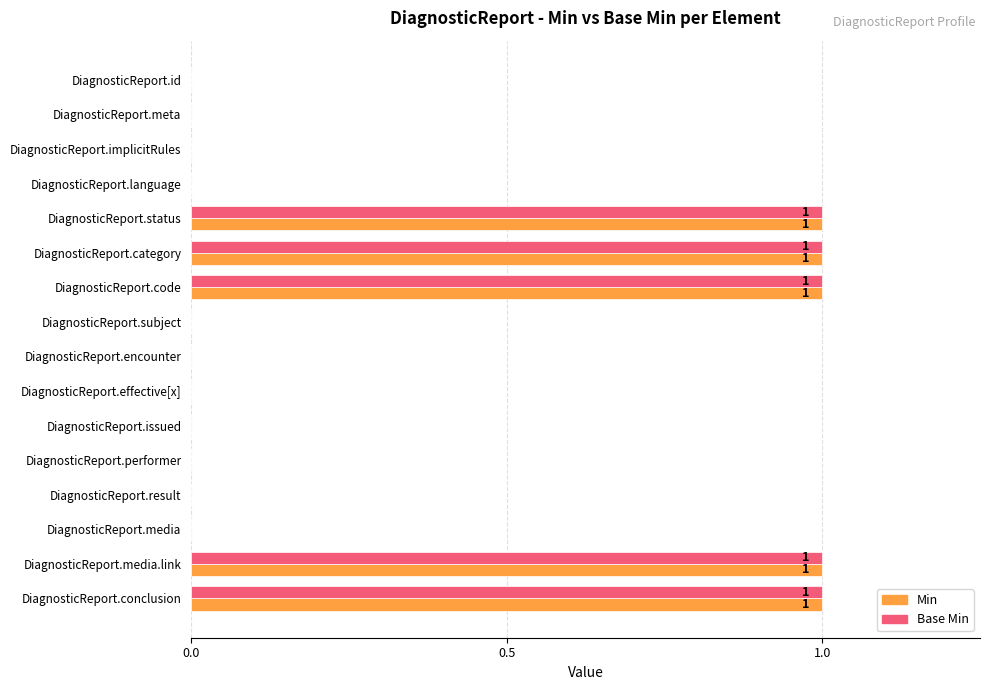

Is the value of Min at DiagnosticReport.effective[x] greater than the value of Base Min at DiagnosticReport.category?

No